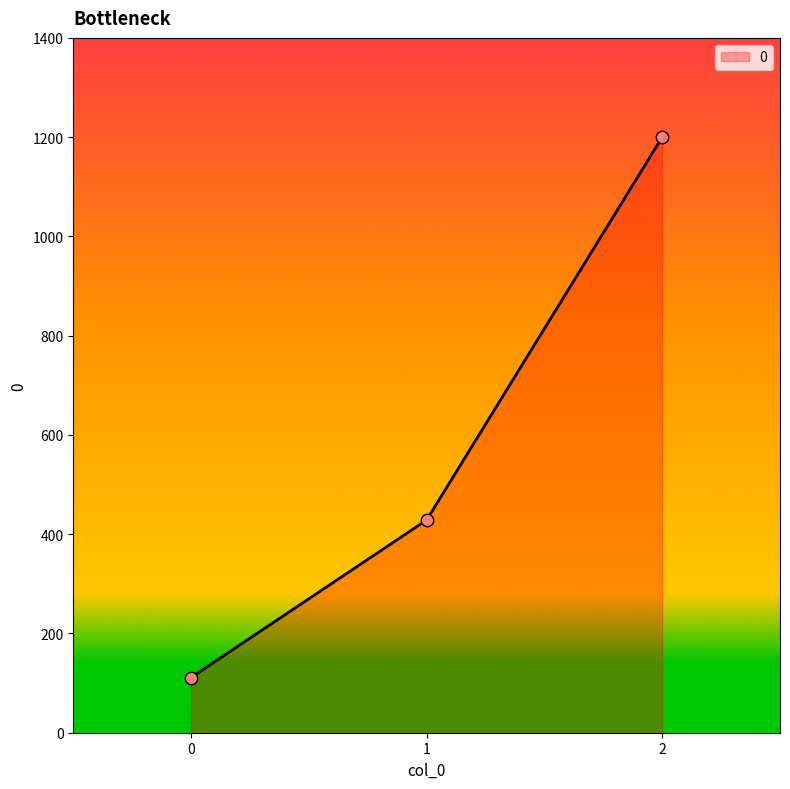

Between 0 and 1, which is larger?

1